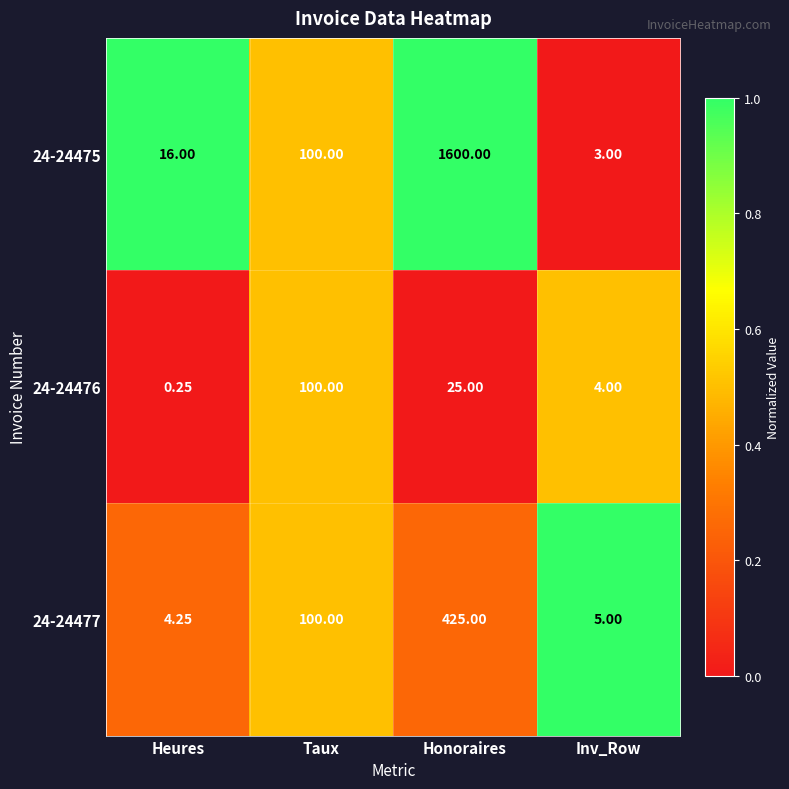

List the labels in order of 24-24476 value, largest first.

Taux, Honoraires, Inv_Row, Heures